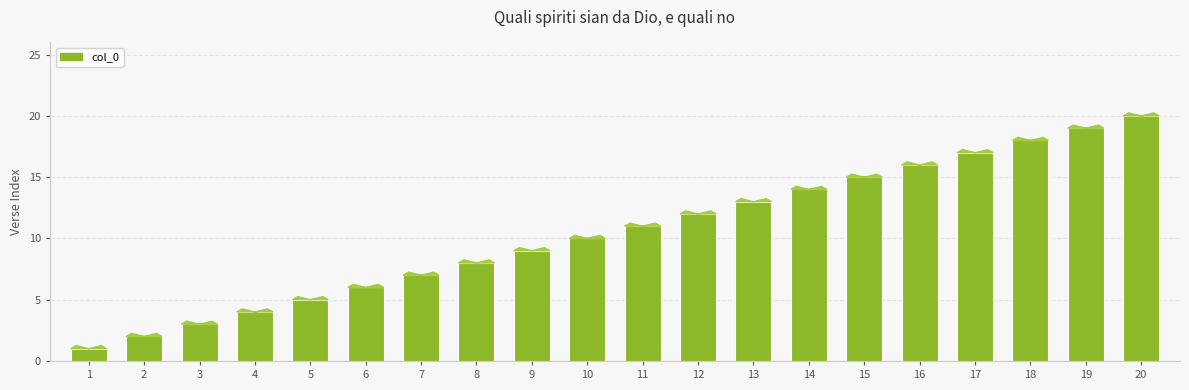

Between 17 and 1, which is larger?

17